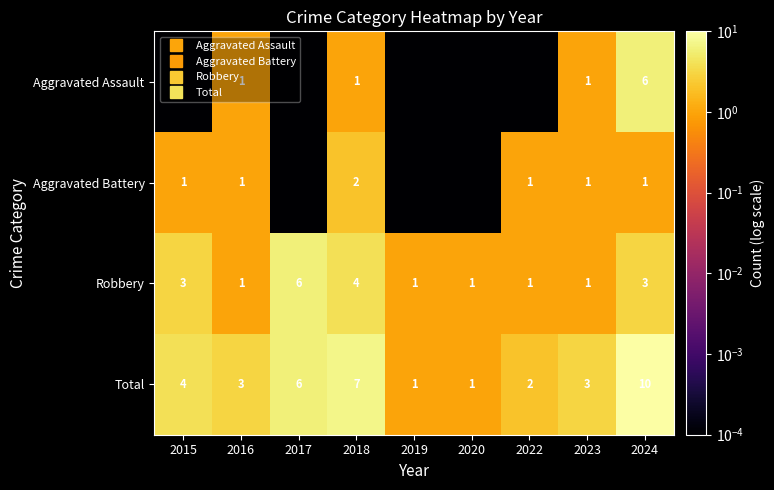

At how many categories does at least one series exceed 3?

4